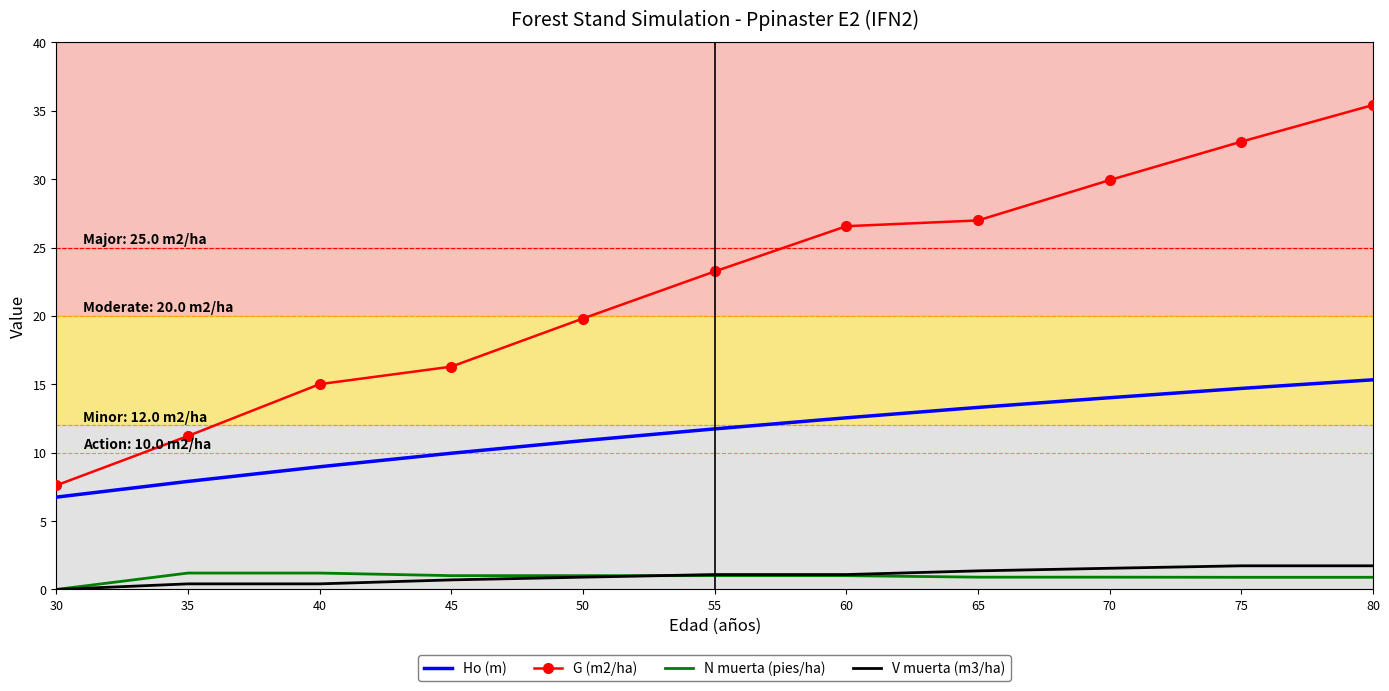

What is the highest value of the N muerta (pies/ha) series?

1.2